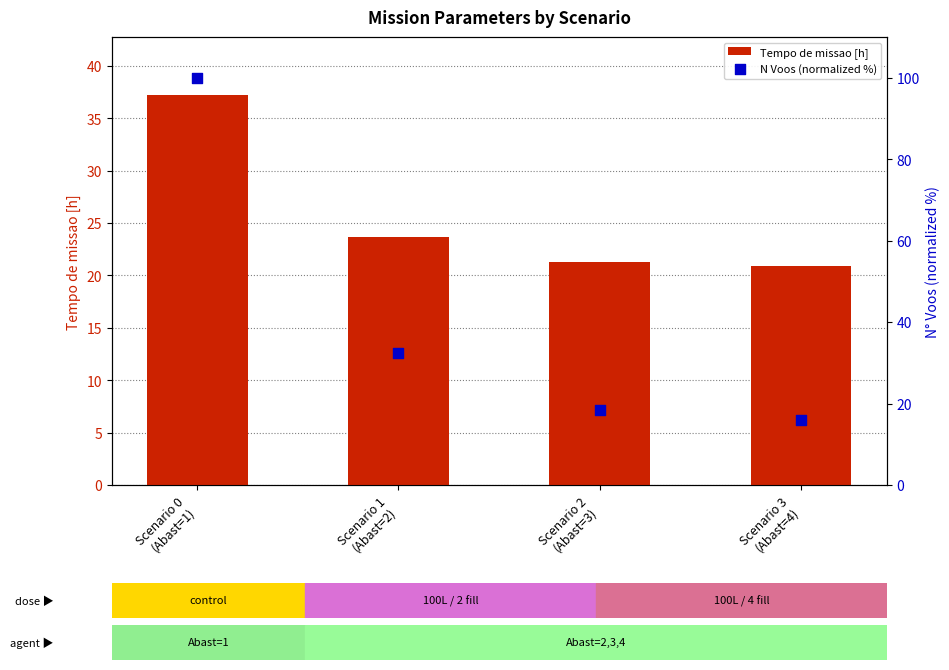

What are all the series names shown in the legend?

Tempo de missao [h], N Voos (normalized %)